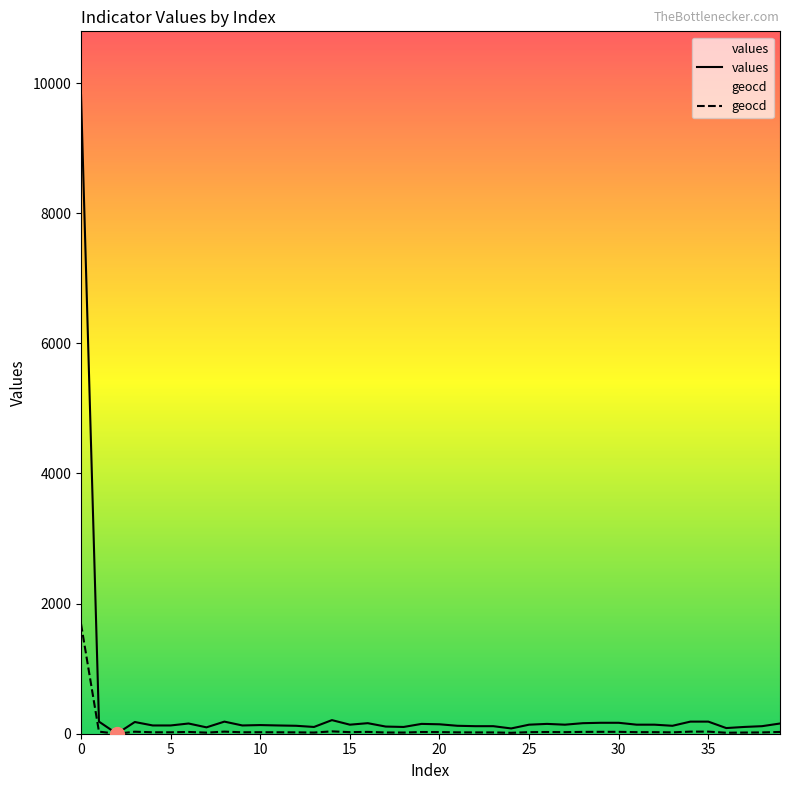

Read the geocd value at 12, to the nearest 10.

20